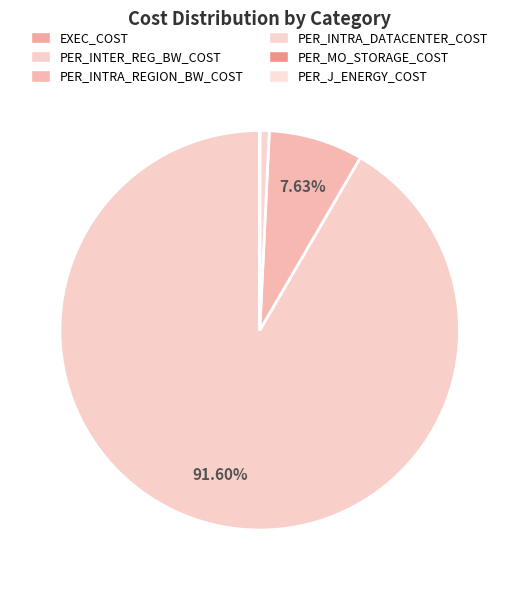

To the nearest percent, what is the combined percentage of PER_MO_STORAGE_COST and PER_INTRA_DATACENTER_COST?

1%